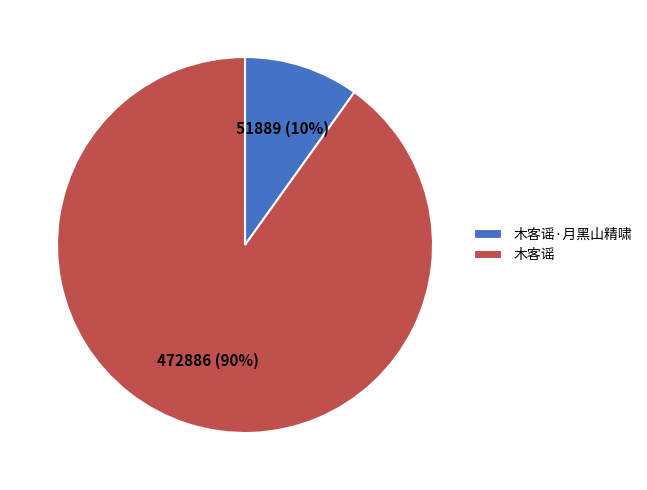

Is it true that 木客谣·月黑山精啸 is 10% of the pie?

True